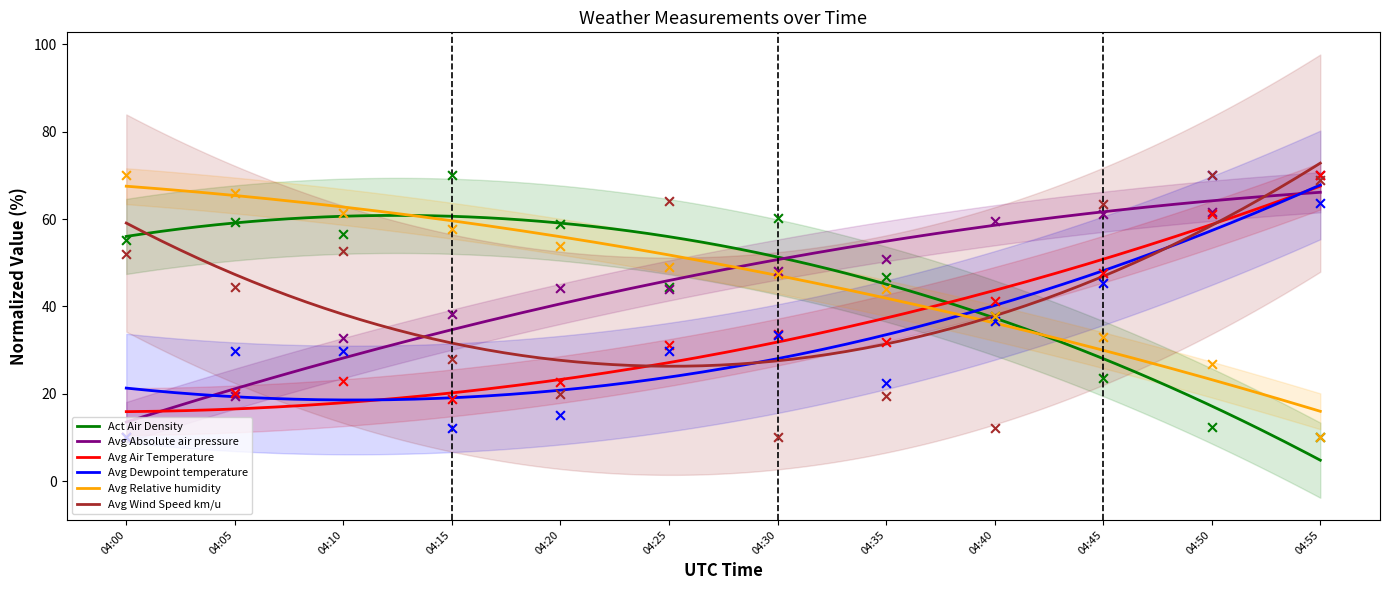

At which category is the sum across all series the highest?

04:50